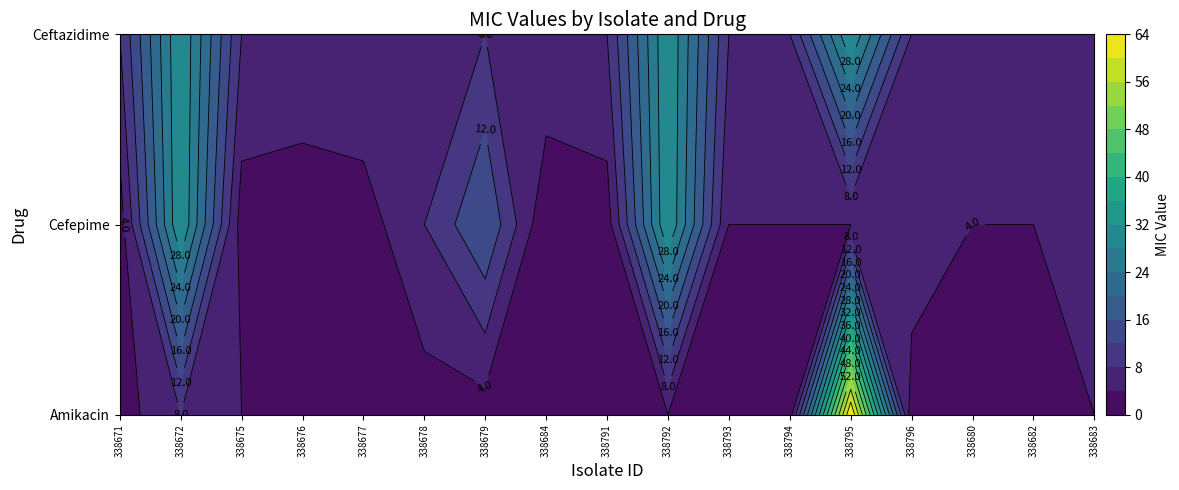

The Ceftazidime series shows 8.0 at 338671. True or false?

True